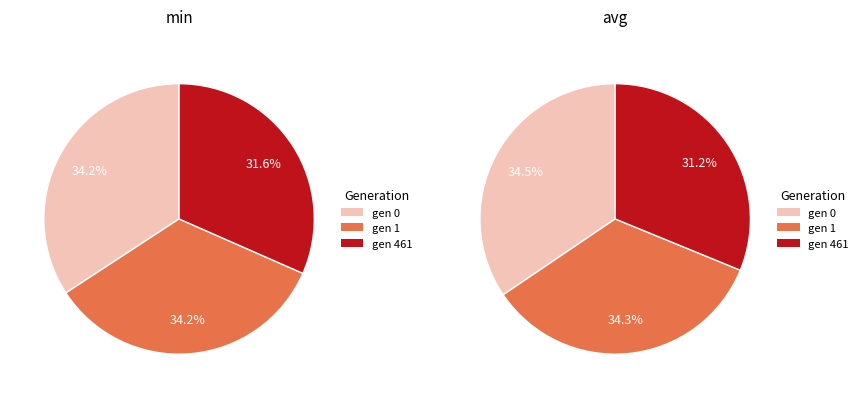

True or false: gen 0 accounts for 34% of the total.

True